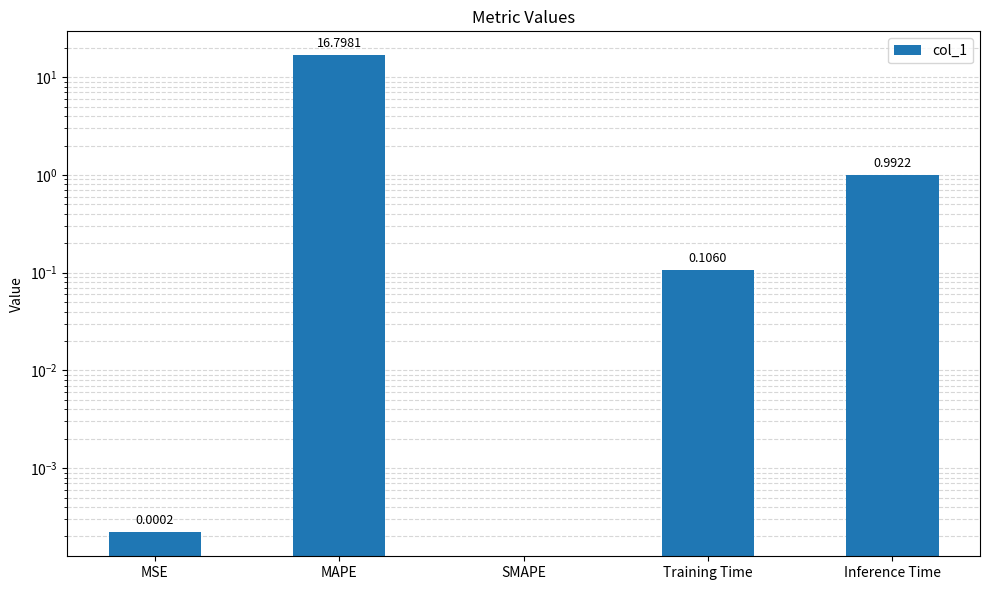

List the labels in order of value, largest first.

MAPE, Inference Time, Training Time, MSE, SMAPE